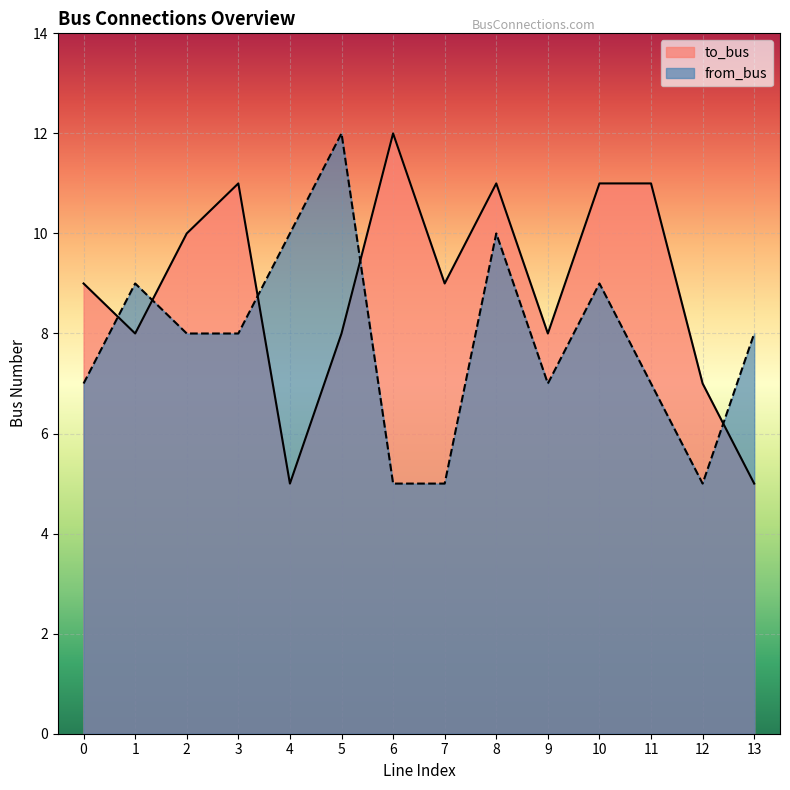

How many from_bus values are between 7 and 9?

8